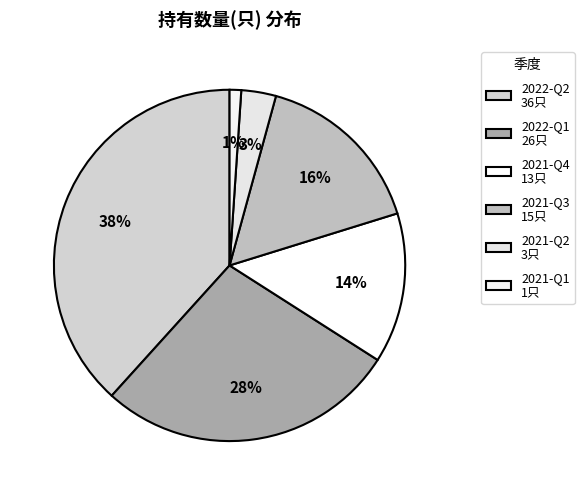

Rank the categories by value from highest to lowest.

2022-Q2, 2022-Q1, 2021-Q3, 2021-Q4, 2021-Q2, 2021-Q1